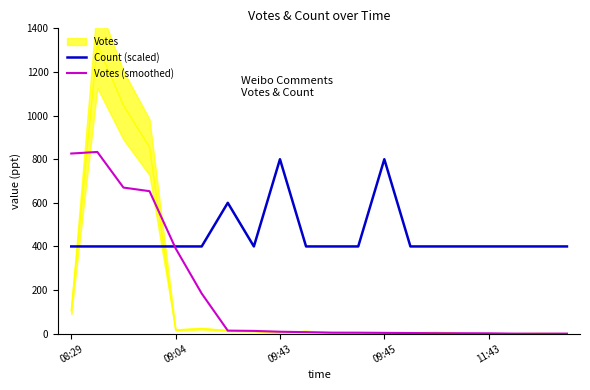

The Count (scaled) series shows 800.0 at 09:43. True or false?

True